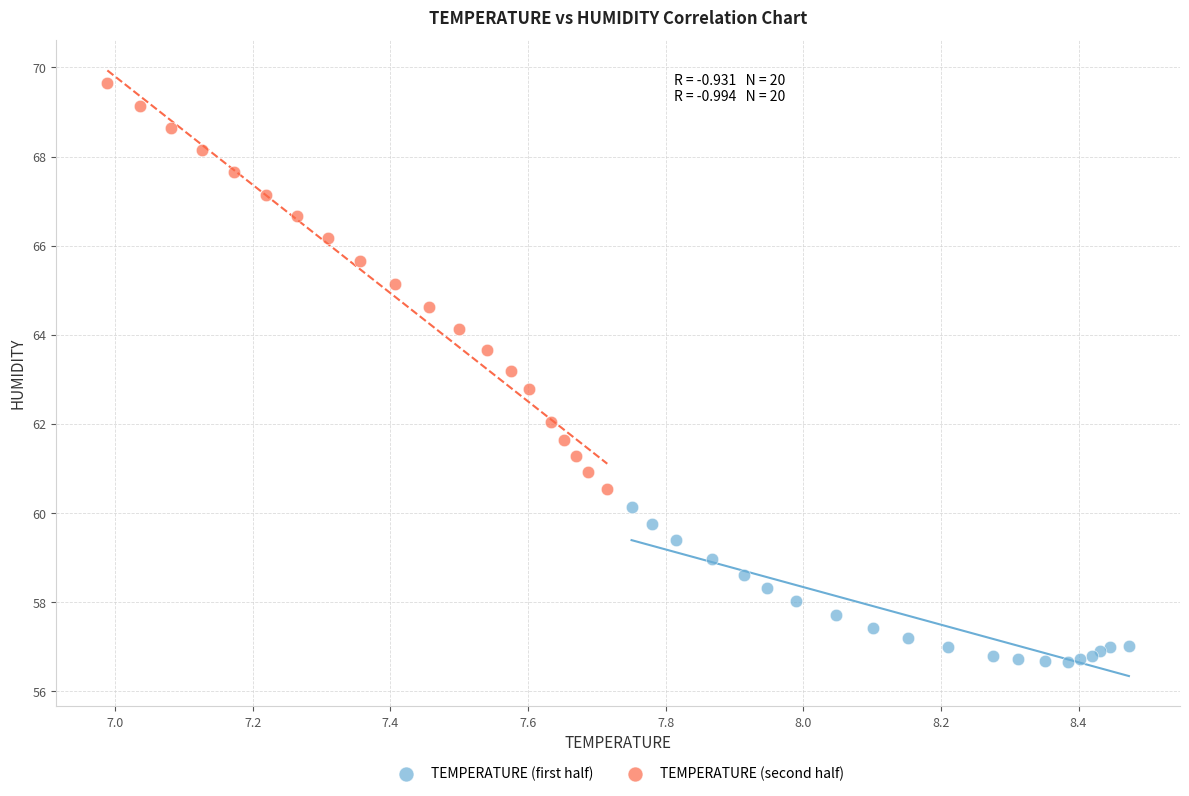

Which series reaches the maximum Y coordinate?

TEMPERATURE (second half)